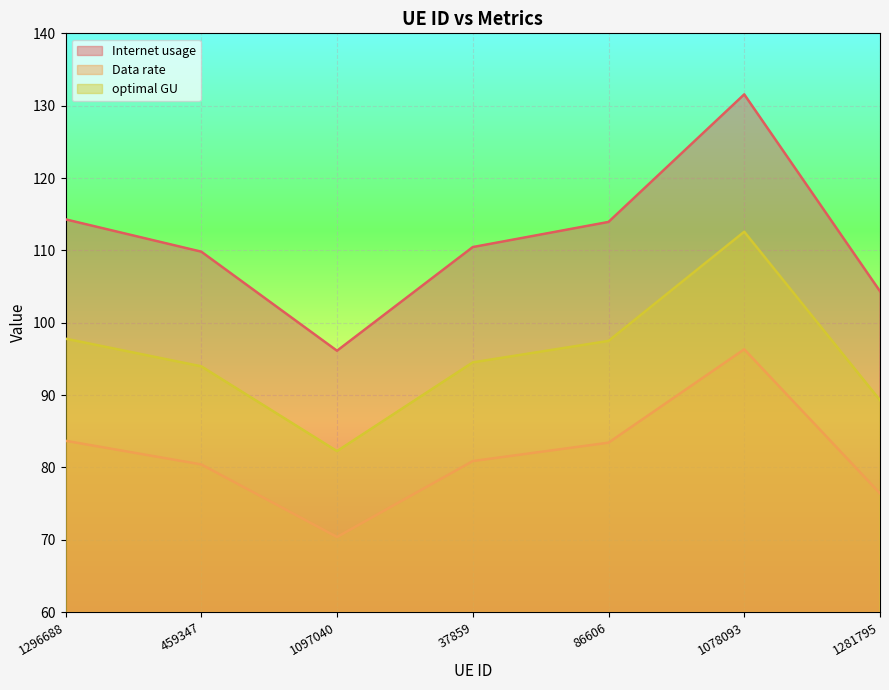

True or false: optimal GU and Data rate cross at least once.

False